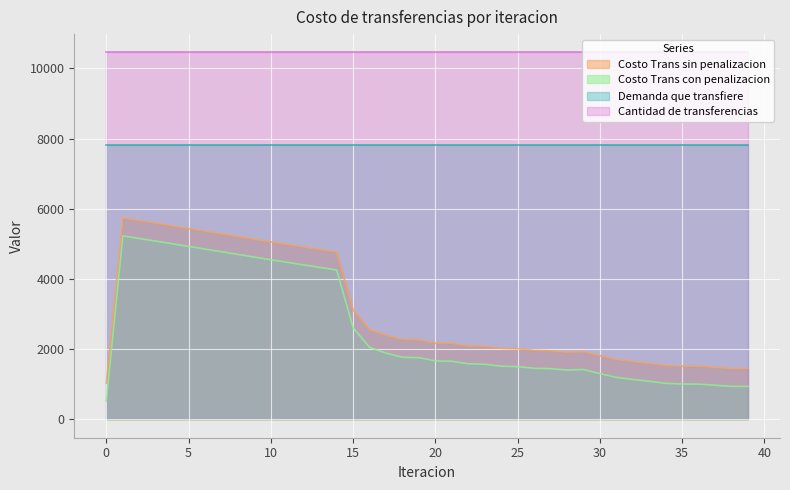

The value of Costo Trans sin penalizacion at 9 is 5132.9. True or false?

True